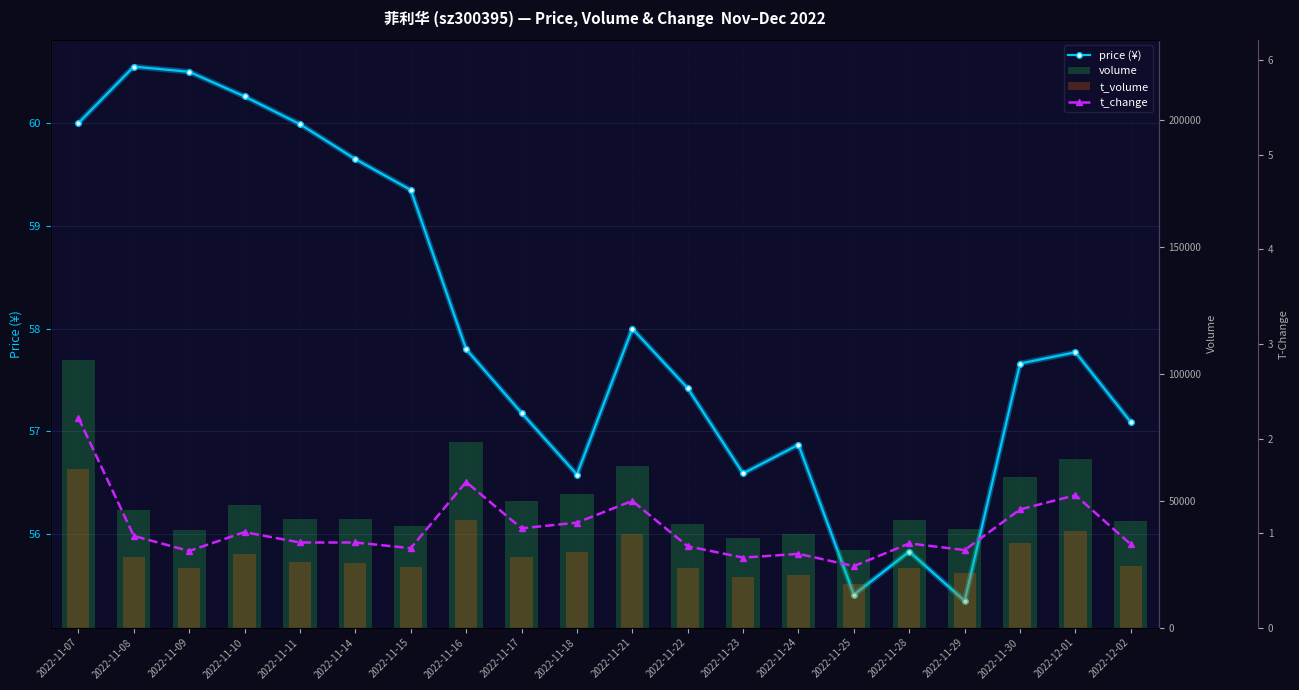

How many data points in t_volume are less than 25772?

10